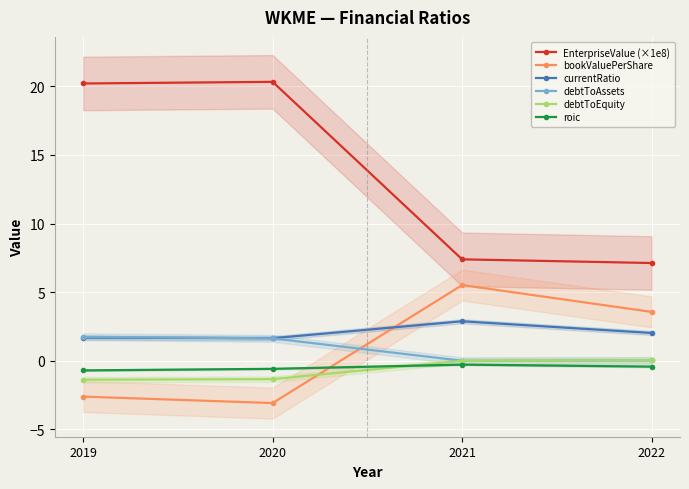

Reading left to right, what are all the values shown in this chart?

EnterpriseValue (×1e8): 20.2	20.3	7.4	7.1
bookValuePerShare: -2.6	-3.1	5.5	3.6
currentRatio: 1.7	1.6	2.9	2.0
debtToAssets: 1.7	1.6	0.0	0.0
debtToEquity: -1.4	-1.3	0.0	0.0
roic: -0.7	-0.6	-0.3	-0.4